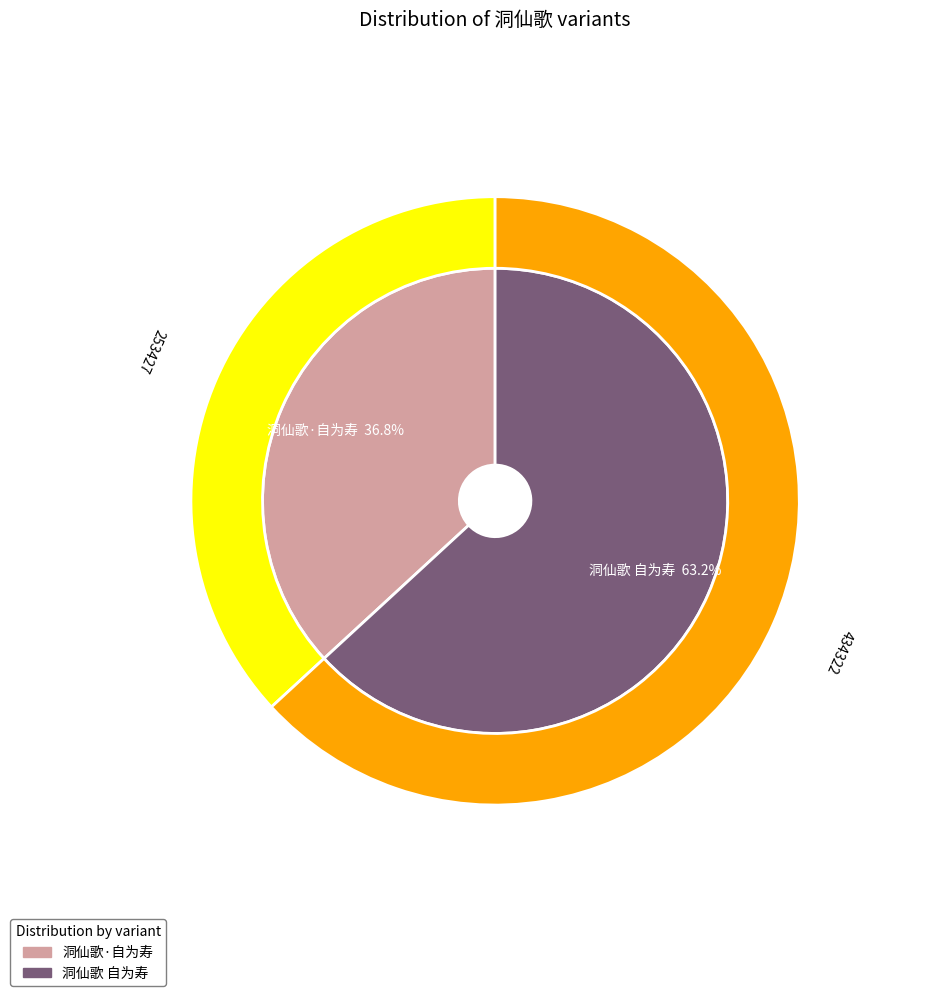

What is the majority slice?

洞仙歌 自为寿